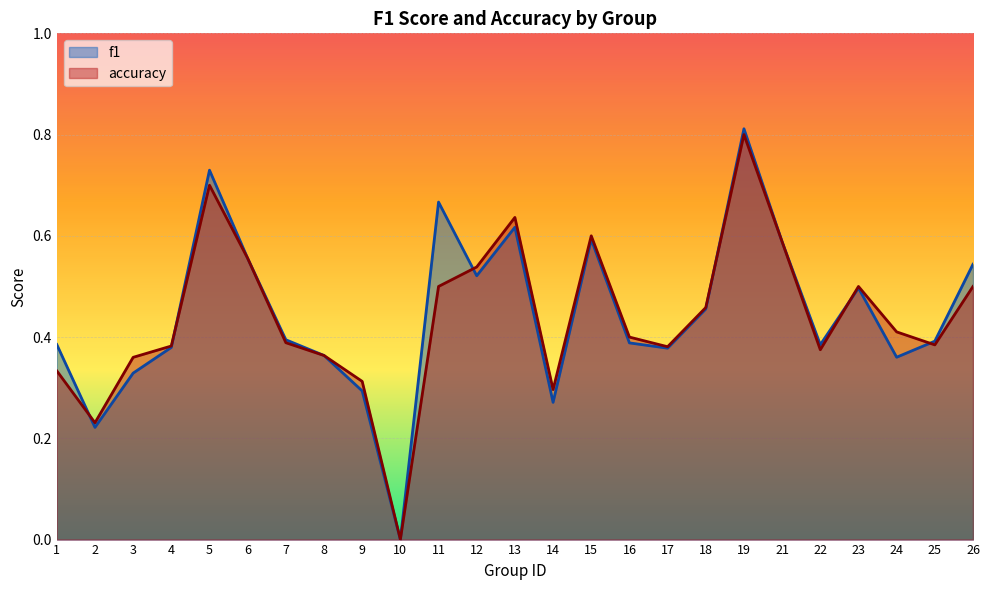

What is the sum of the f1 values at 13 and 2?

0.8